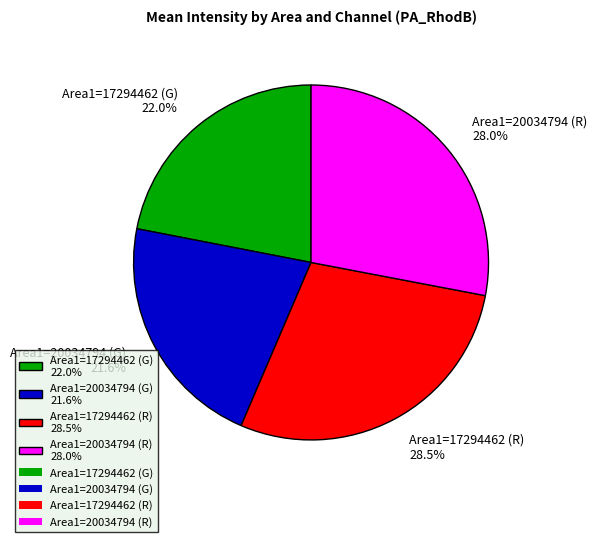

Approximately how many times larger is the value at Area1=17294462 (R) compared to Area1=20034794 (G)?

1.3